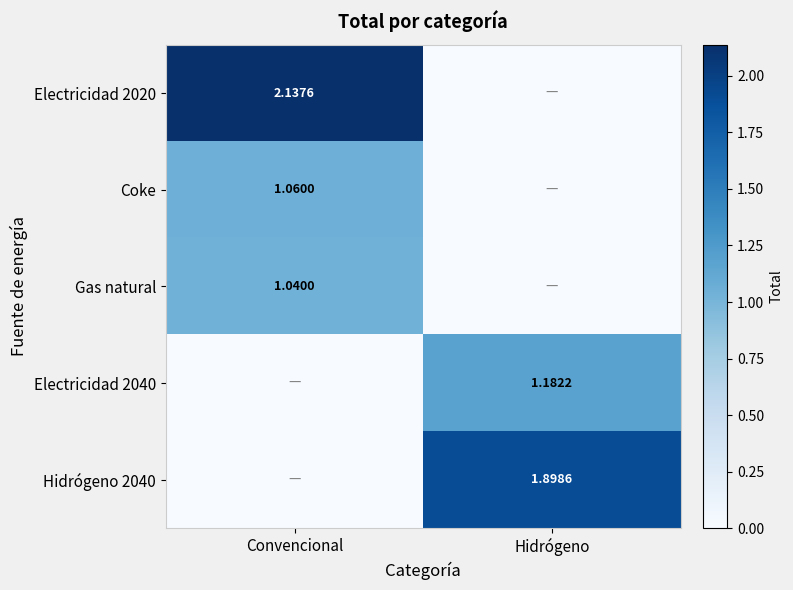

The value of Coke at Hidrógeno is 0.0. True or false?

True